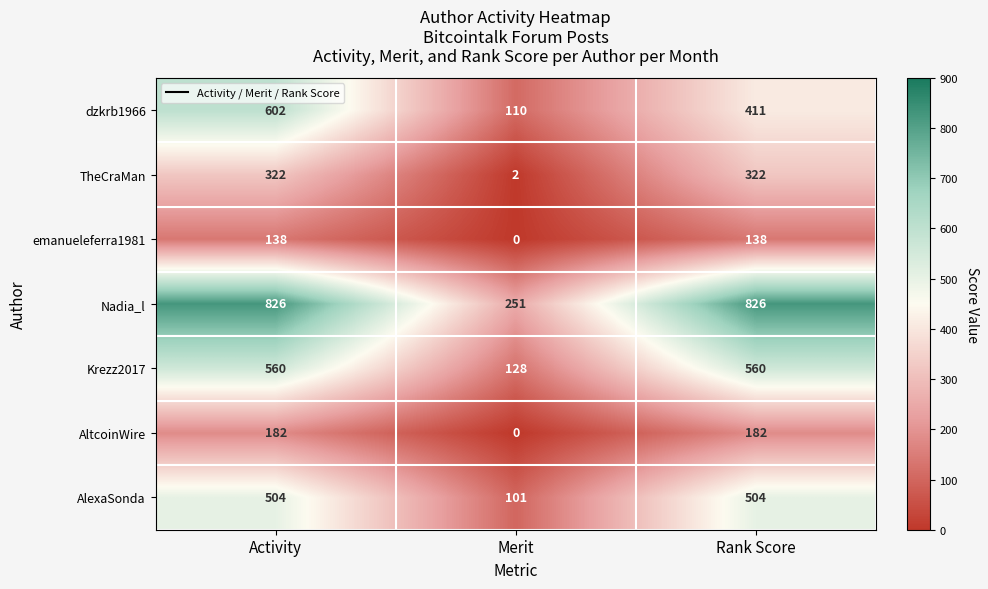

What is the total value across all series at Merit?

592